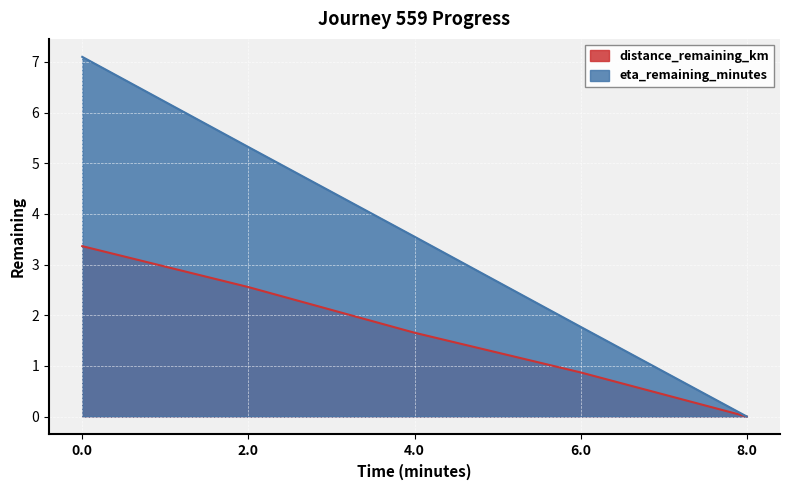

Which series has the largest range (max minus min)?

eta_remaining_minutes